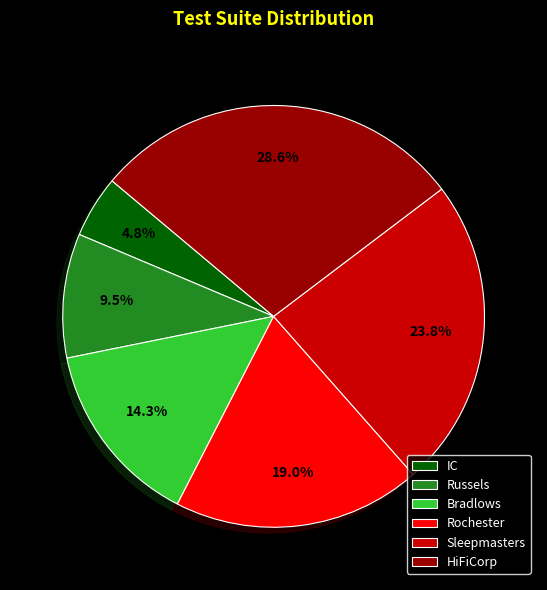

Which slice is the smallest?

IC